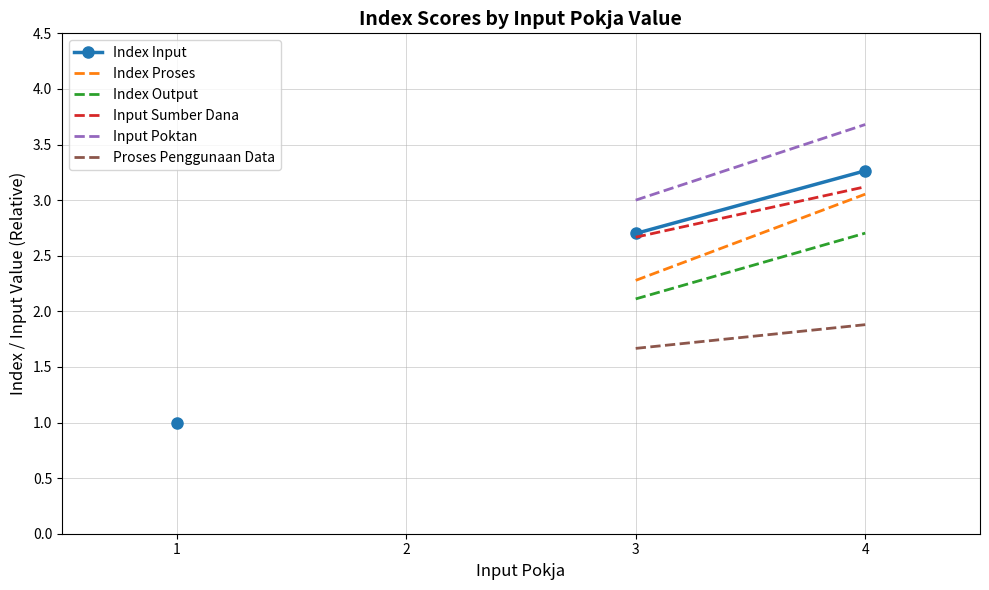

At which label does Index Input reach its peak?

4